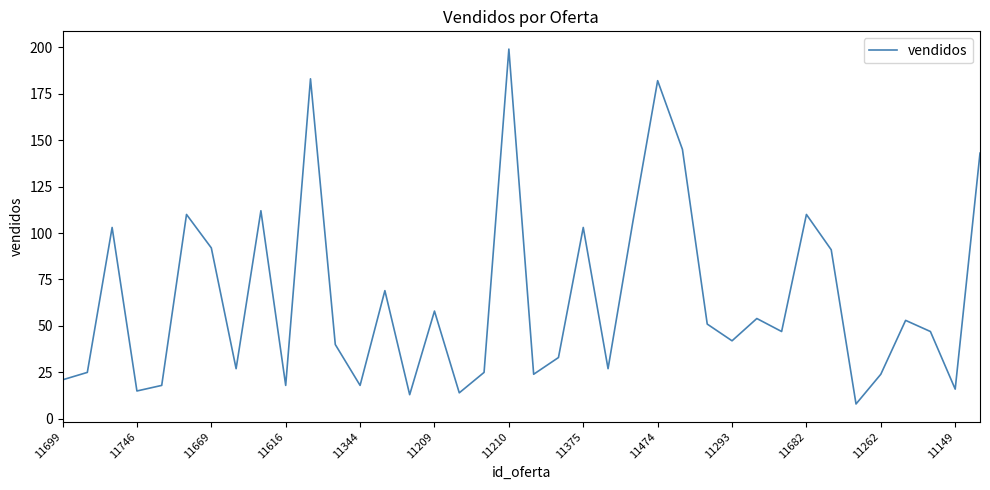

What is the maximum value shown in the chart?

199